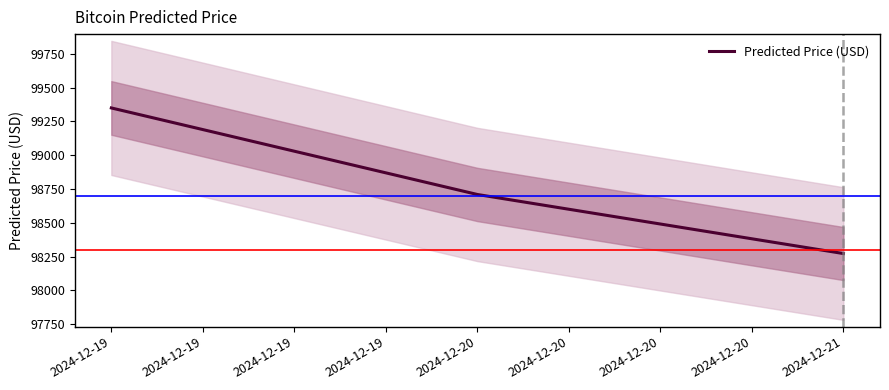

The value of Predicted Price (USD) at 2024-12-21 is 147290.5. True or false?

False